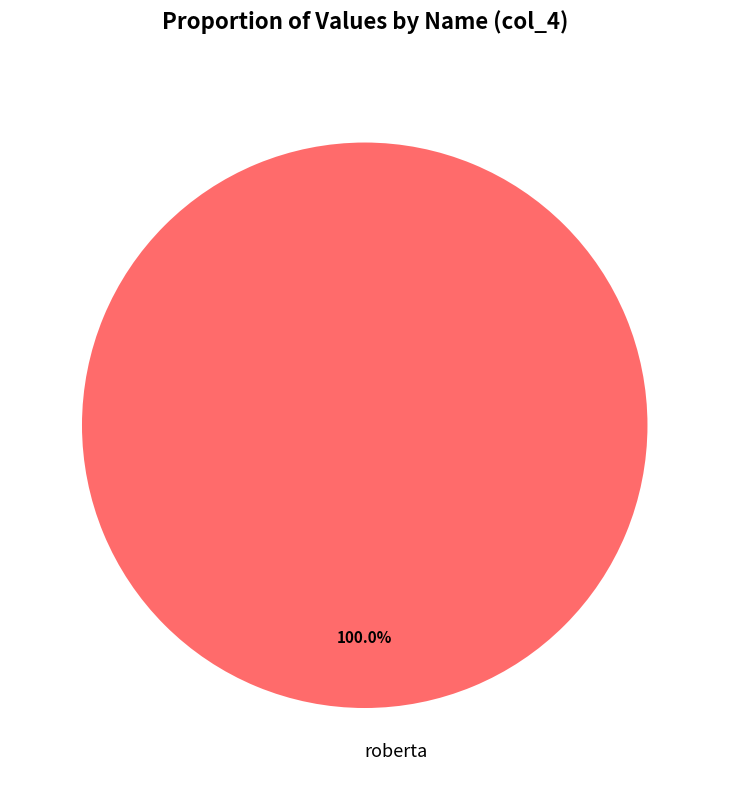

Is there any slice that represents more than half of the pie?

Yes